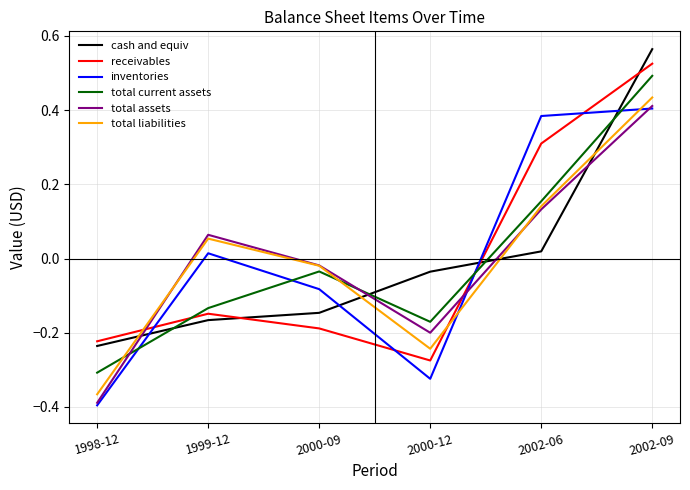

What are all the series names shown in the legend?

cash and equiv, receivables, inventories, total current assets, total assets, total liabilities